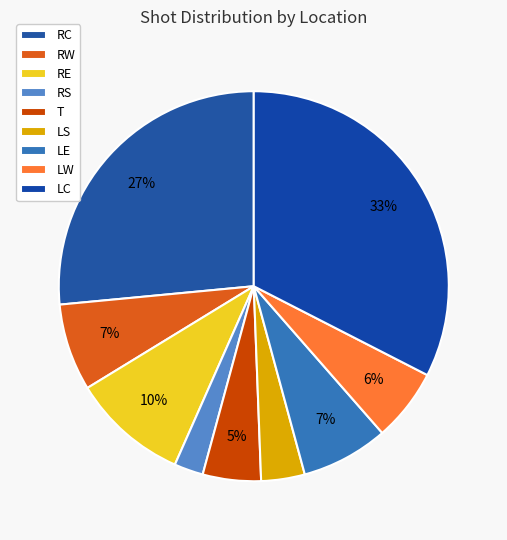

What is the largest slice in the pie chart?

LC